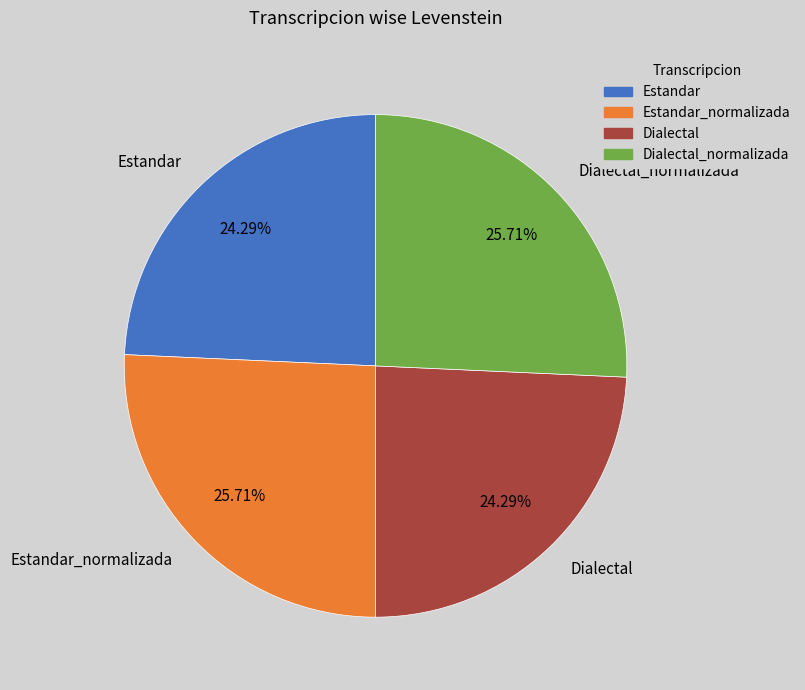

Combined, do Dialectal_normalizada and Estandar_normalizada account for over 50%?

Yes